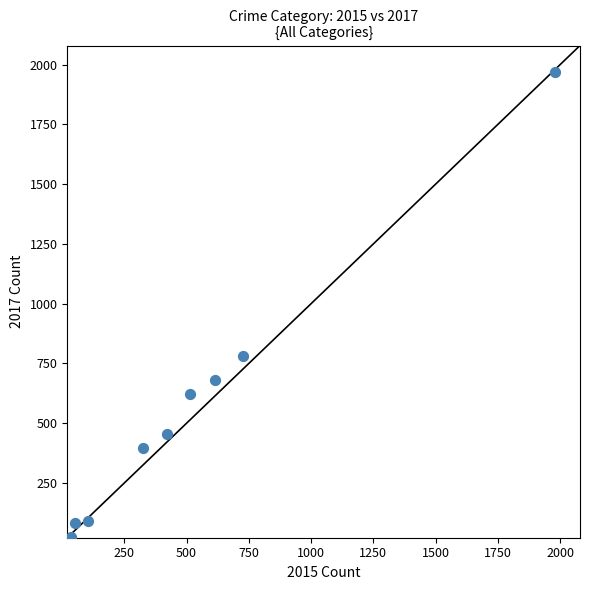

What Y value in the scatter plot is closest to 995?

780